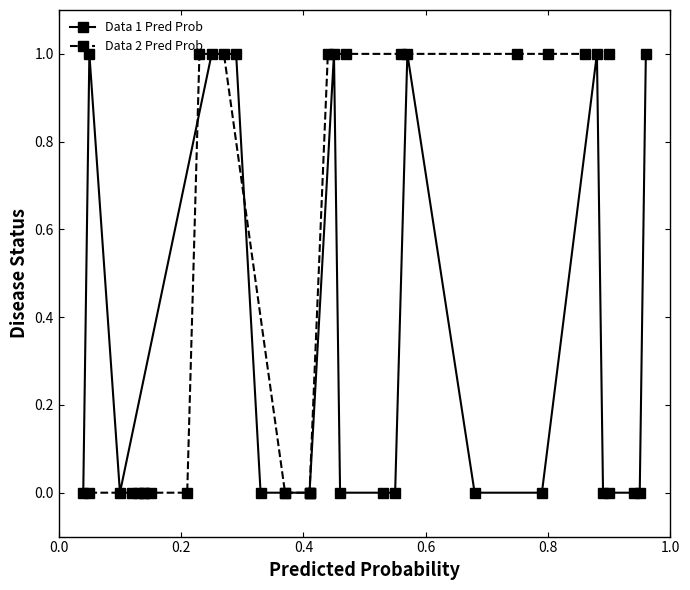

How many interior local valleys does the Data 1 Pred Prob series have?

1